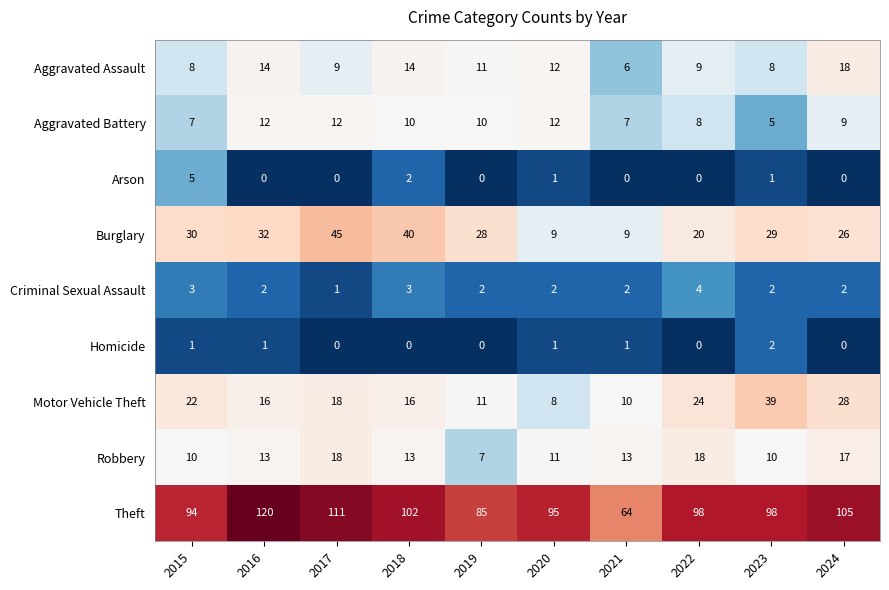

How many values in the Criminal Sexual Assault series are below 2?

1